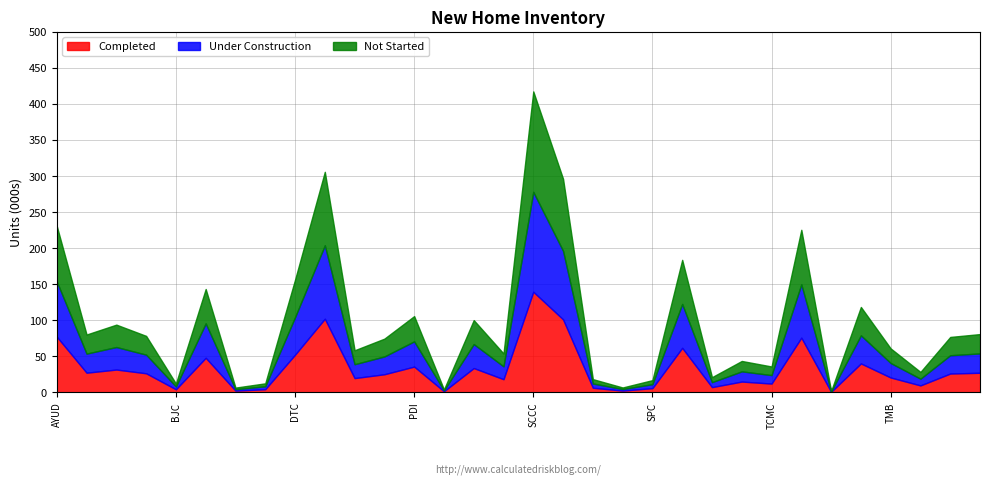

Between WG and POST, which is larger?

WG